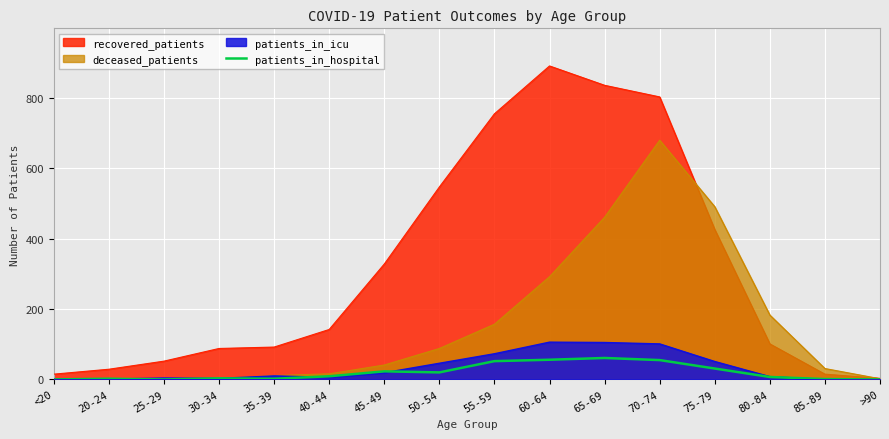

What is the maximum value shown in the chart?

891